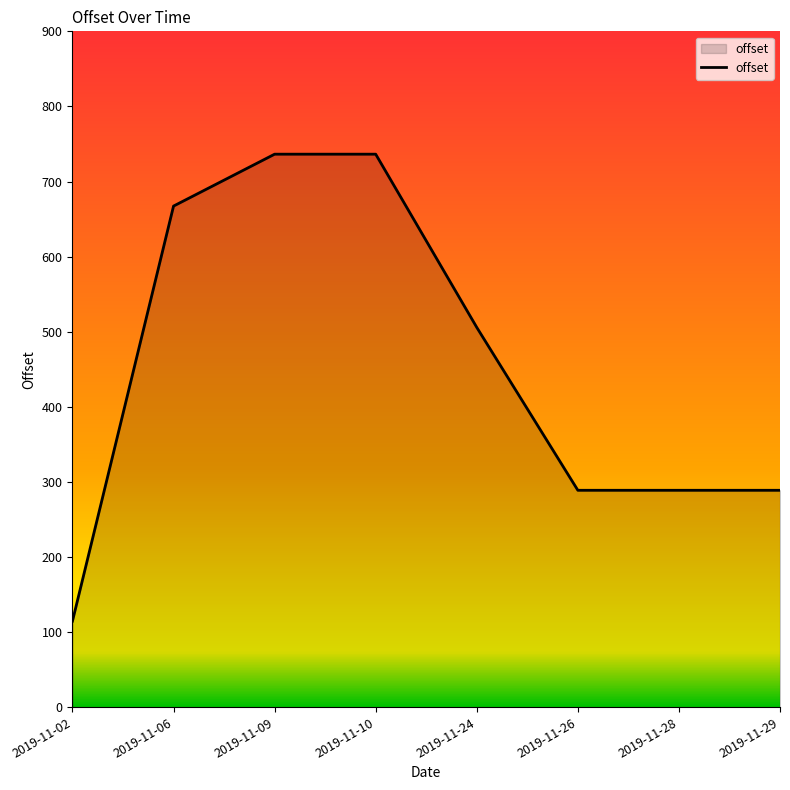

What is the ratio of the value at 2019-11-10 to the value at 2019-11-28?

2.5